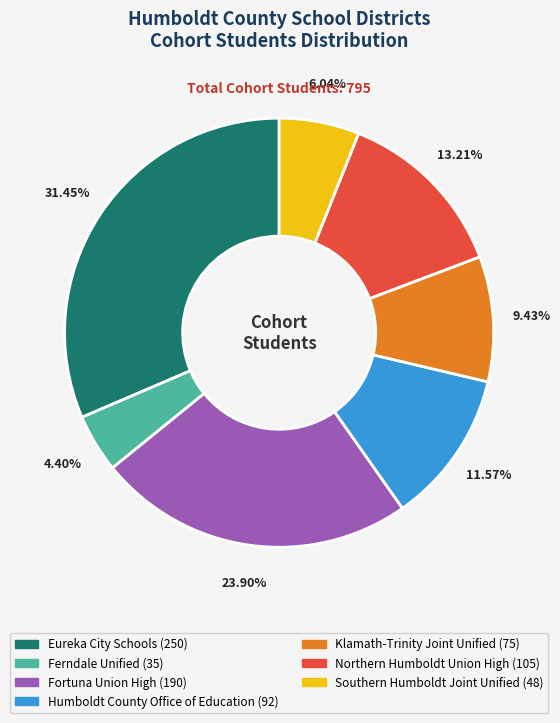

What is the smallest slice in the pie chart?

Ferndale Unified